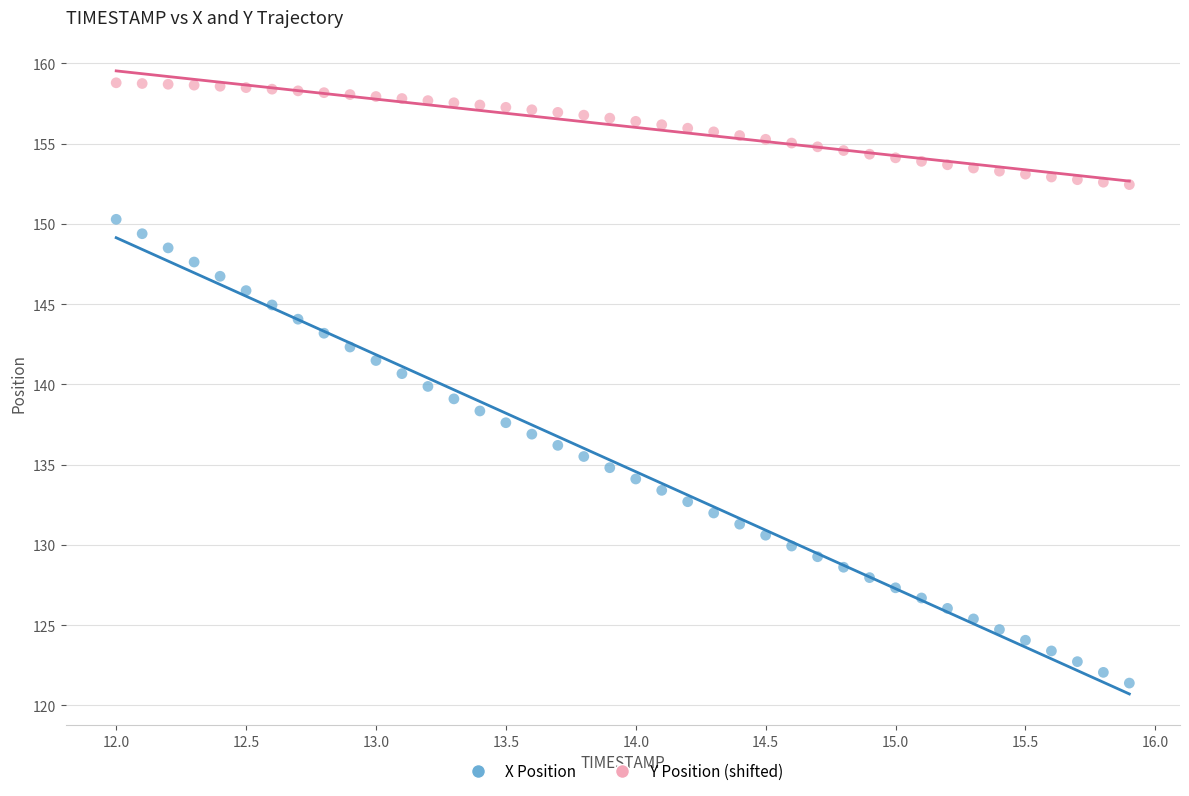

What are all the series names shown in the legend?

X Position, Y Position (shifted)